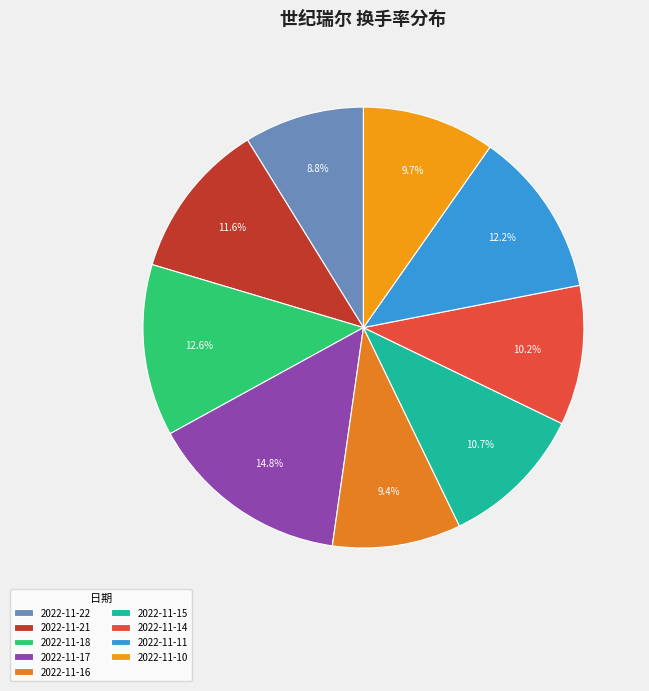

The 2022-11-18 slice represents 13% of the pie. True or false?

True